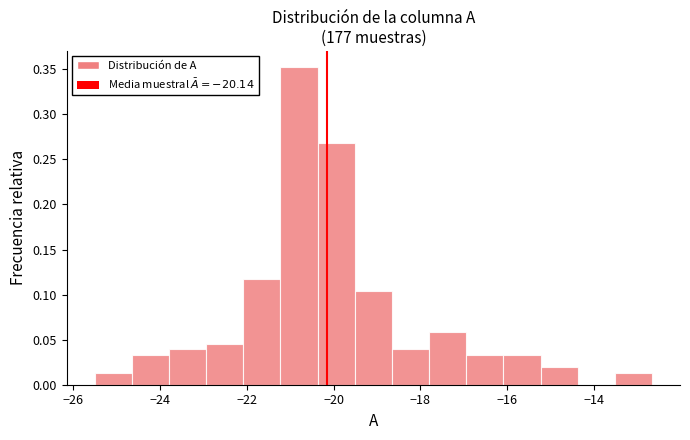

Reading left to right, transcribe this chart: for each bar, give the range it covers on the x-axis and its height. Neither the bar edges nor the heights are printed on the chart, so give them approximately, as read against the axes.

-25.4 to -24.6: 0.015
-24.6 to -23.8: 0.035
-23.8 to -23.0: 0.040
-23.0 to -22.0: 0.045
-22.0 to -21.2: 0.120
-21.2 to -20.4: 0.355
-20.4 to -19.6: 0.270
-19.6 to -18.6: 0.105
-18.6 to -17.8: 0.040
-17.8 to -17.0: 0.060
-17.0 to -16.0: 0.035
-16.0 to -15.2: 0.035
-15.2 to -14.4: 0.020
-14.4 to -13.6: 0
-13.6 to -12.6: 0.015